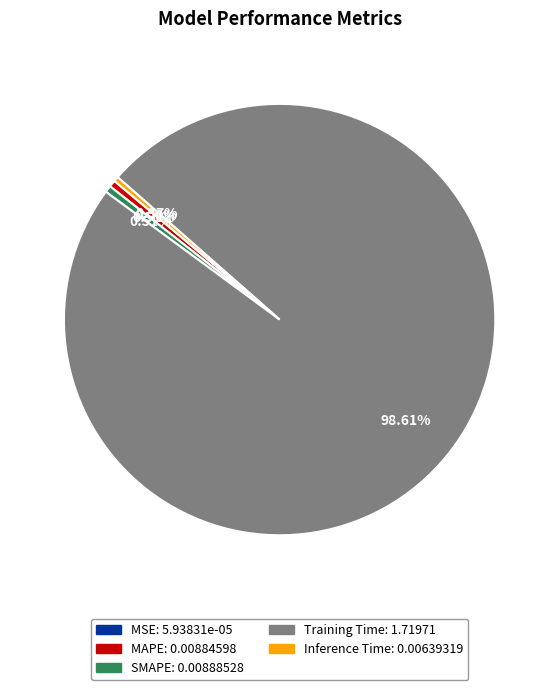

What portion of the pie excludes SMAPE?

99.5%